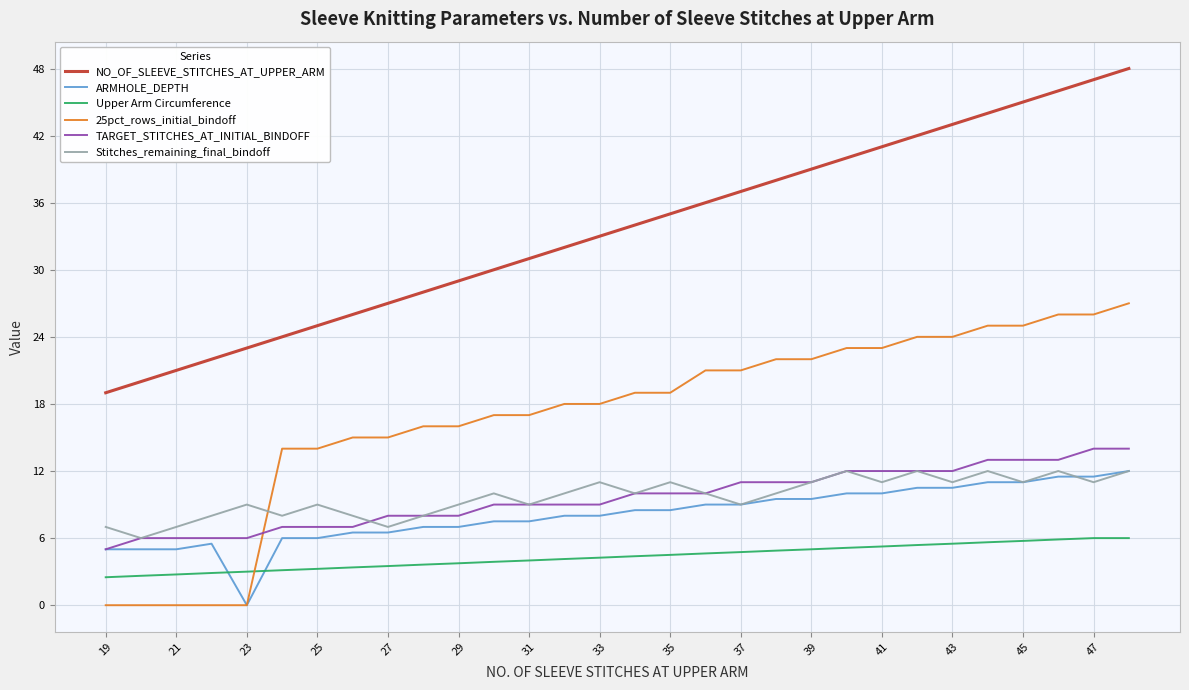

Which series has the largest total across all categories?

NO_OF_SLEEVE_STITCHES_AT_UPPER_ARM